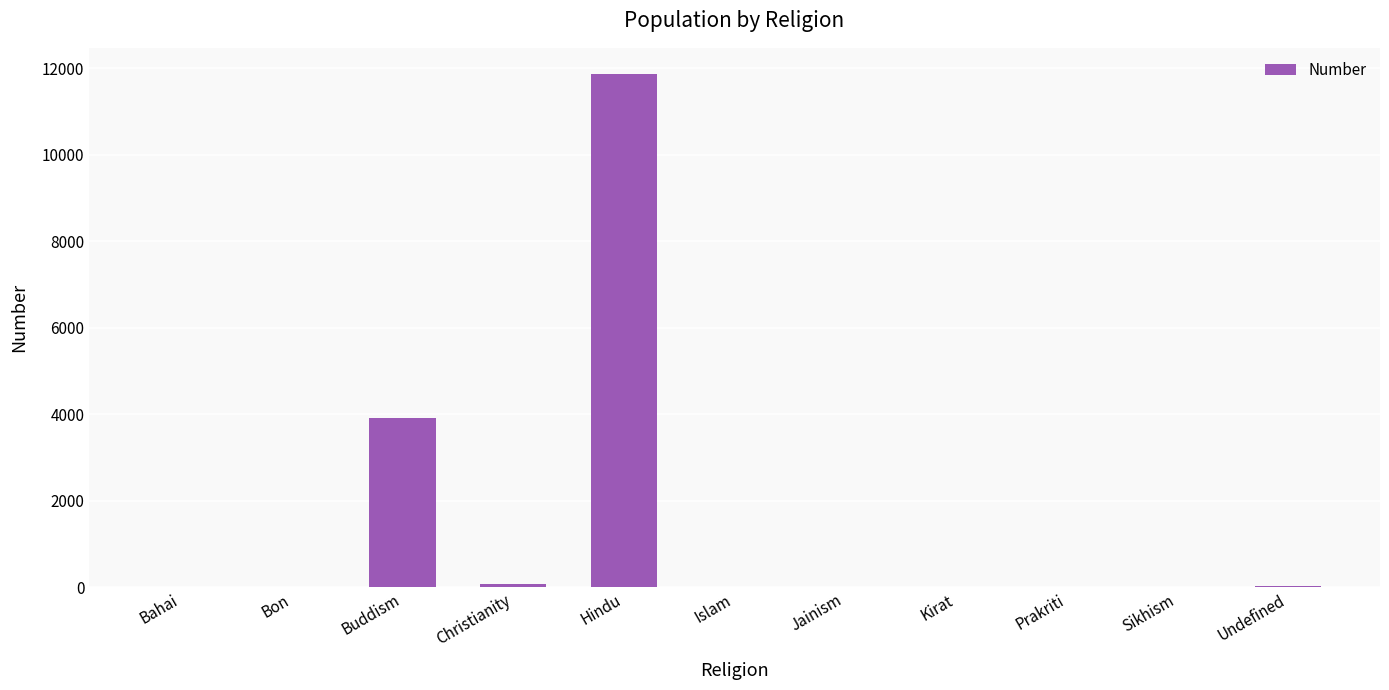

Where is the data nearest to the value 5938?

Buddism